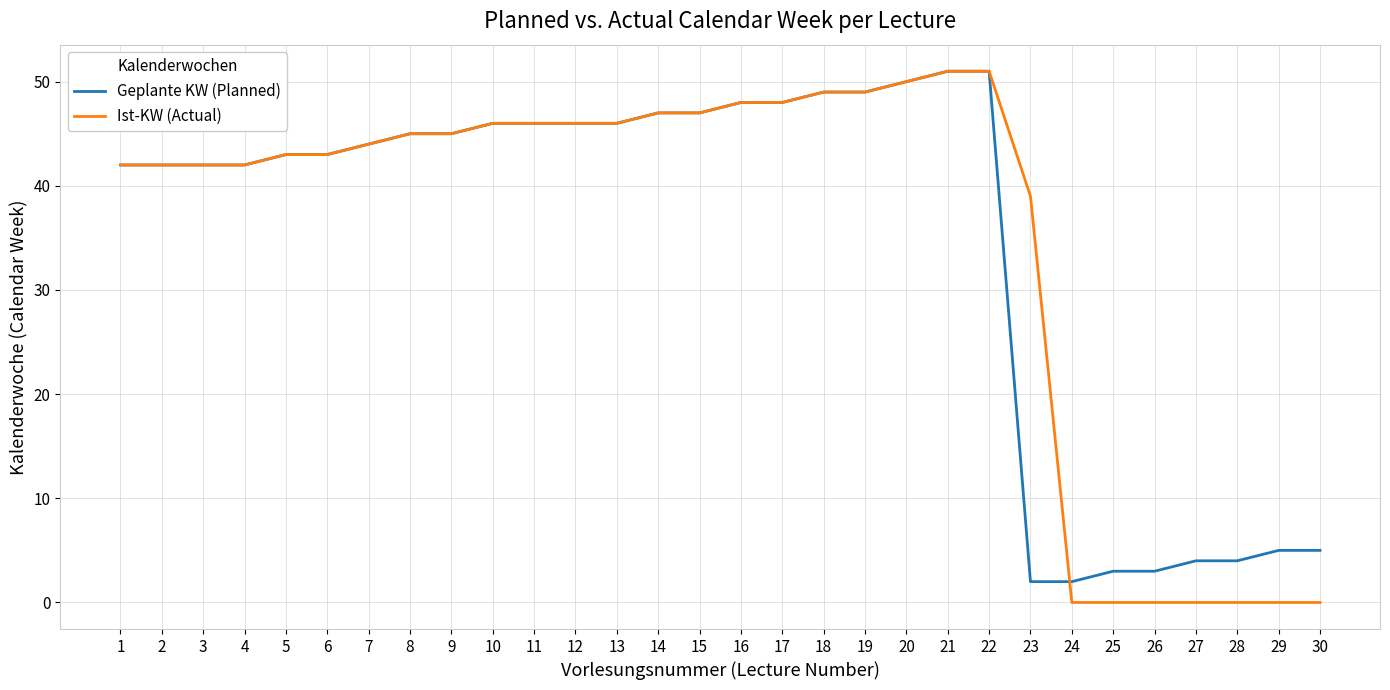

How many lines are shown in the chart?

2